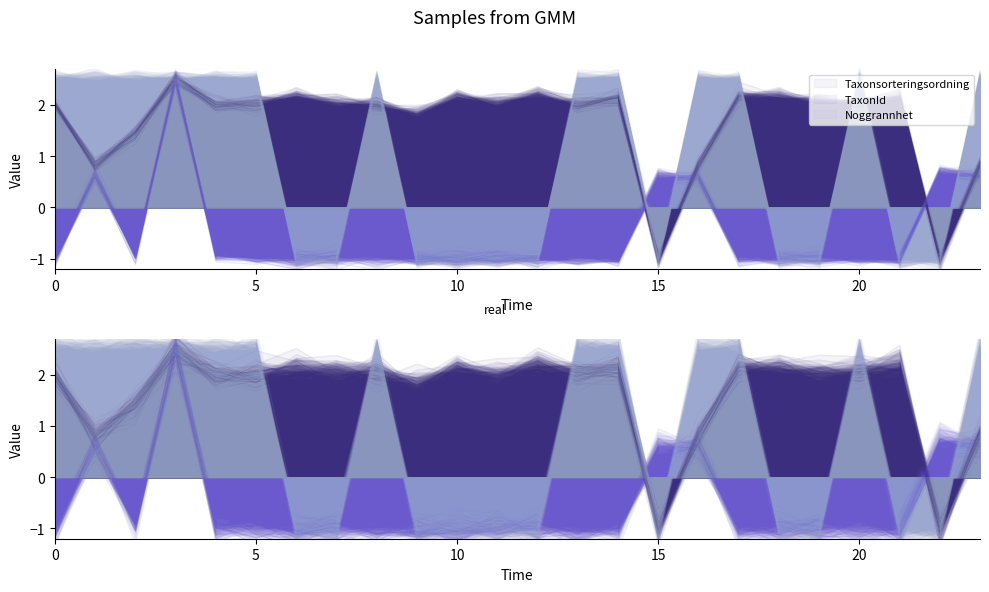

How many negative values does the Taxonsorteringsordning series have?

2